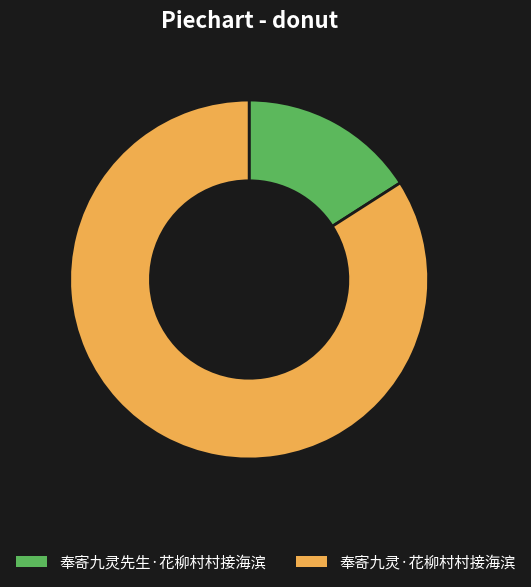

Do 奉寄九灵·花柳村村接海滨 and 奉寄九灵先生·花柳村村接海滨 together represent more than half of the pie?

Yes